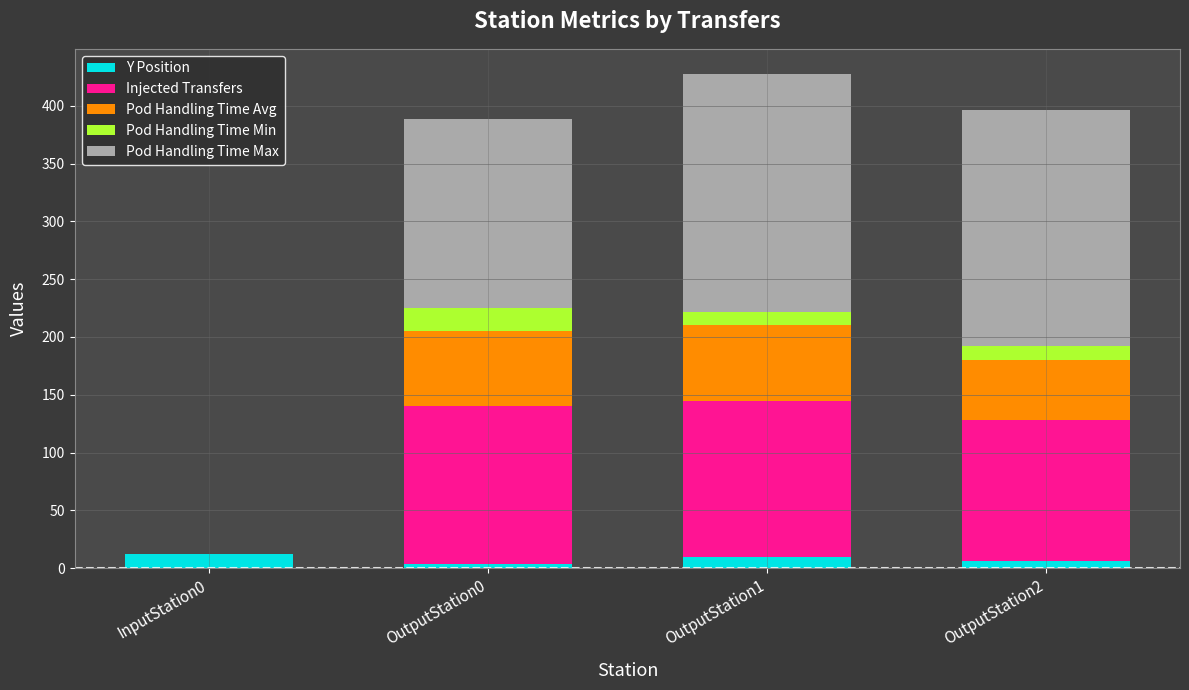

Reading left to right, what are the values for Y Position?

InputStation0=12.5	OutputStation0=3.5	OutputStation1=9.5	OutputStation2=6.5